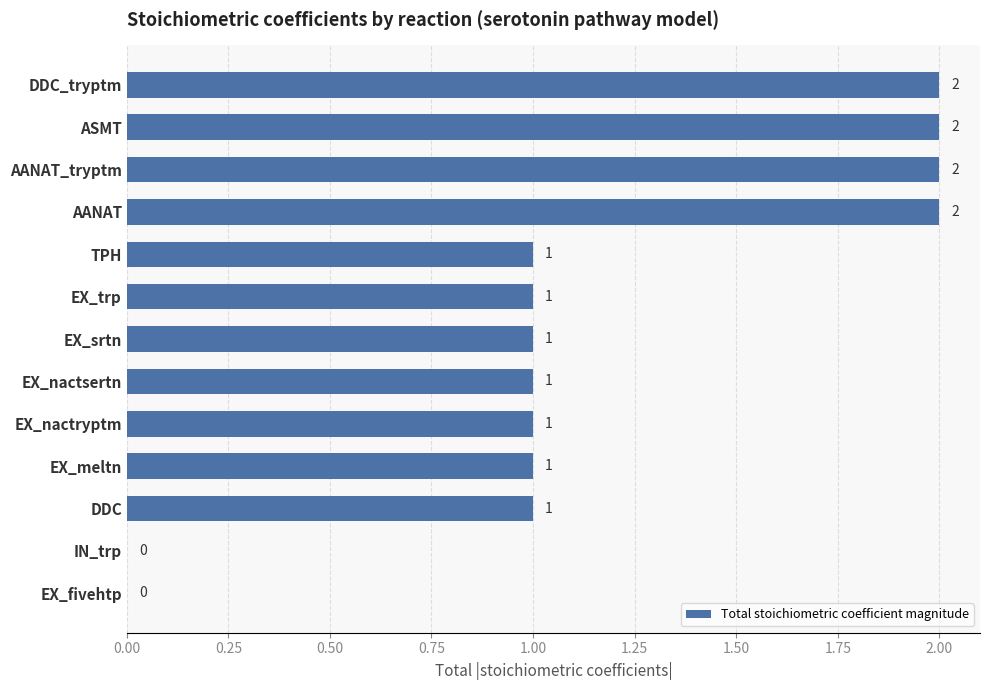

How many values are above zero?

11